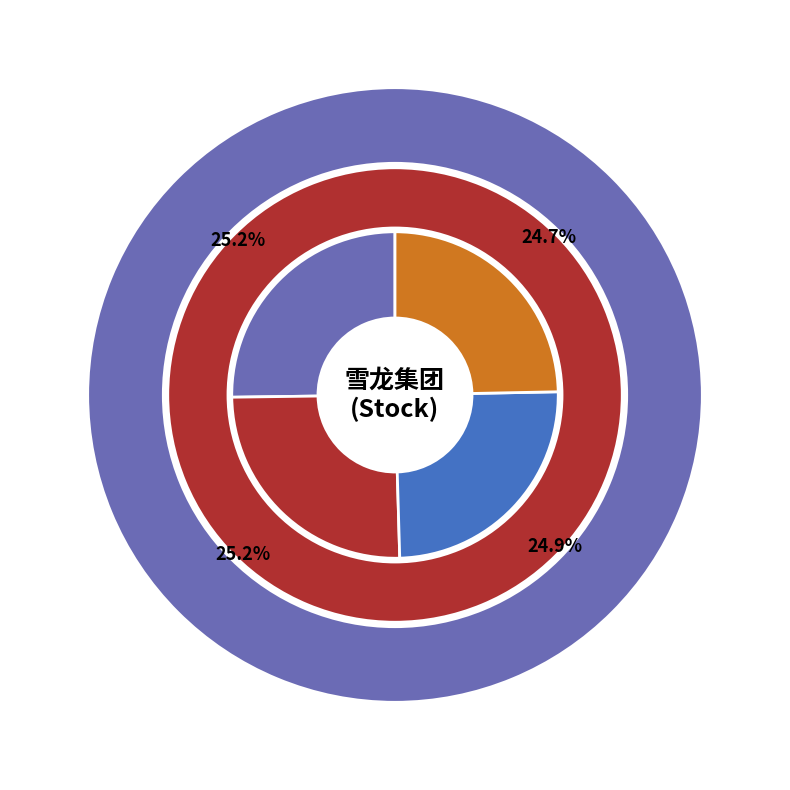

Is 27010 the majority of the pie?

No